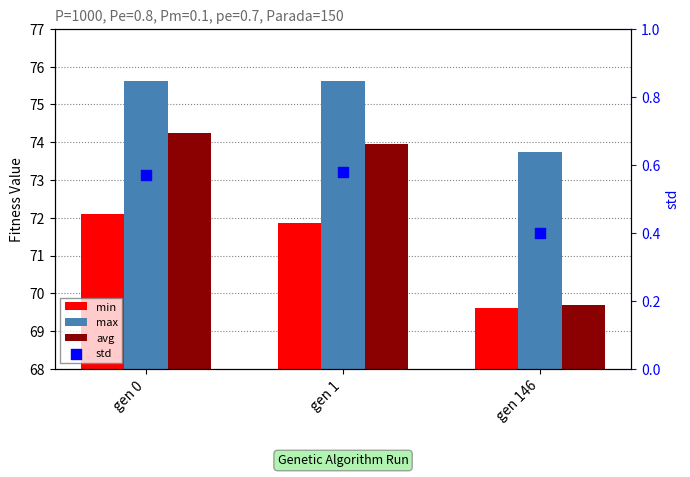

Which series reaches the minimum Y coordinate?

std